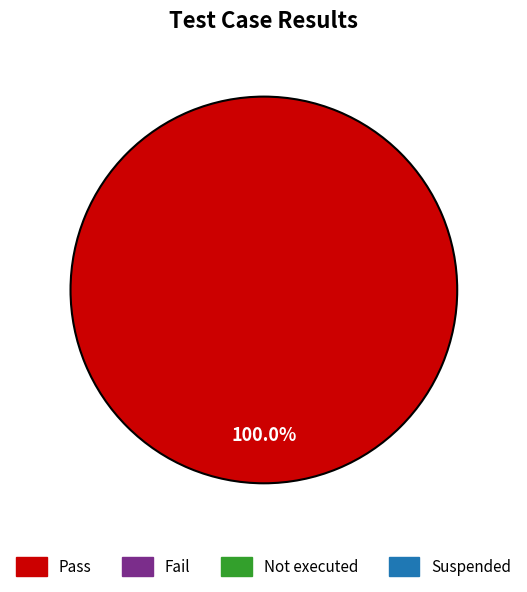

Is there any slice that represents more than half of the pie?

Yes